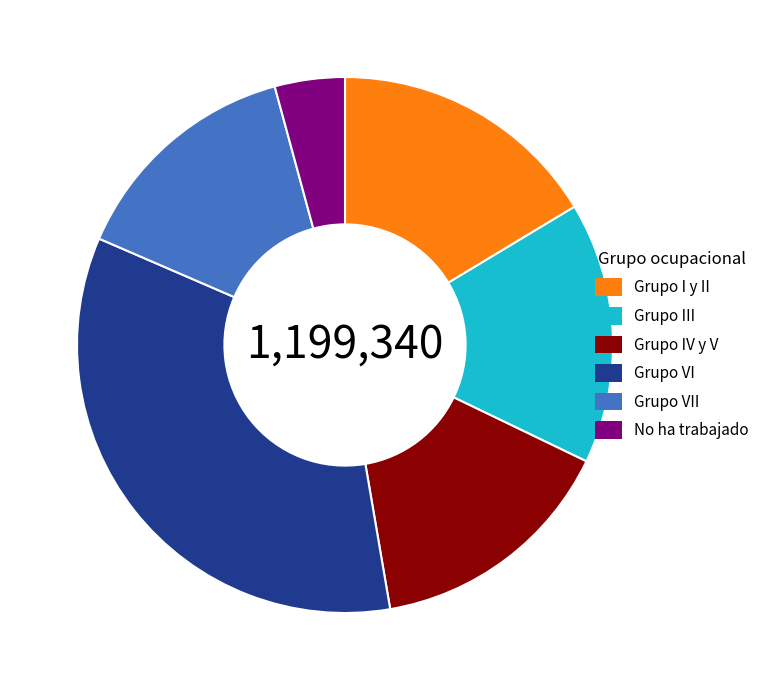

Is there any slice that represents more than half of the pie?

No